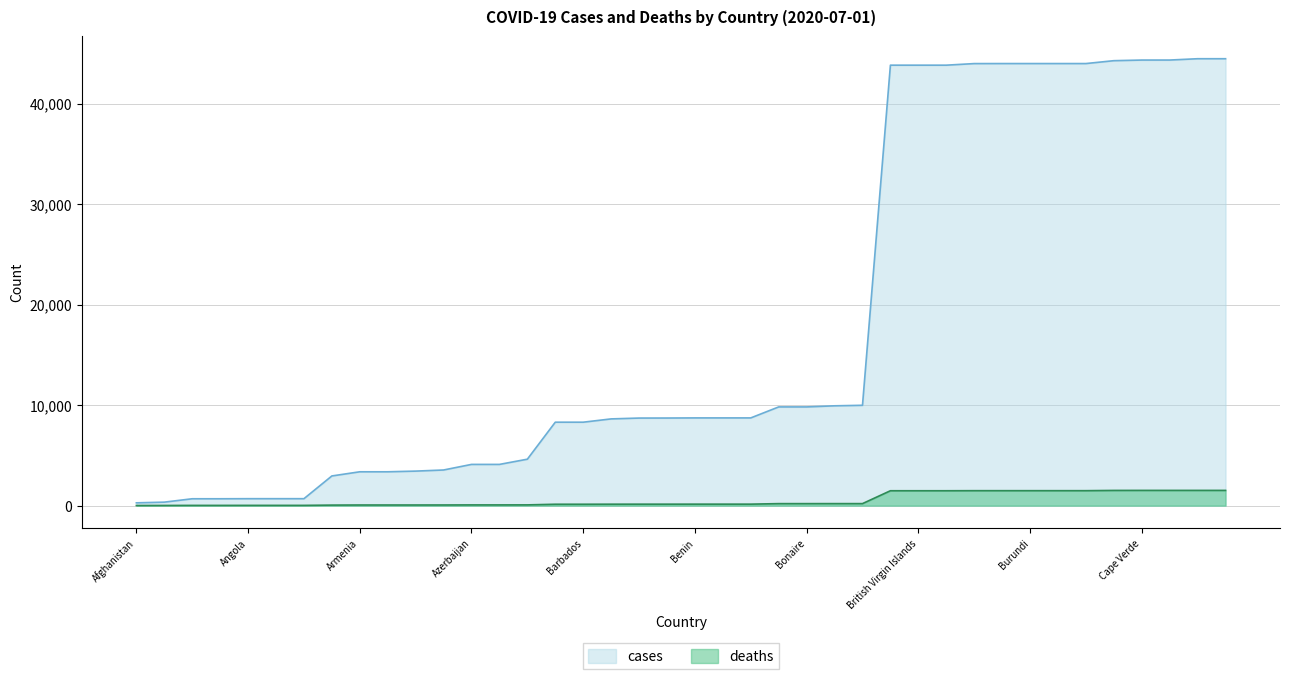

Which series has the largest range (max minus min)?

cases